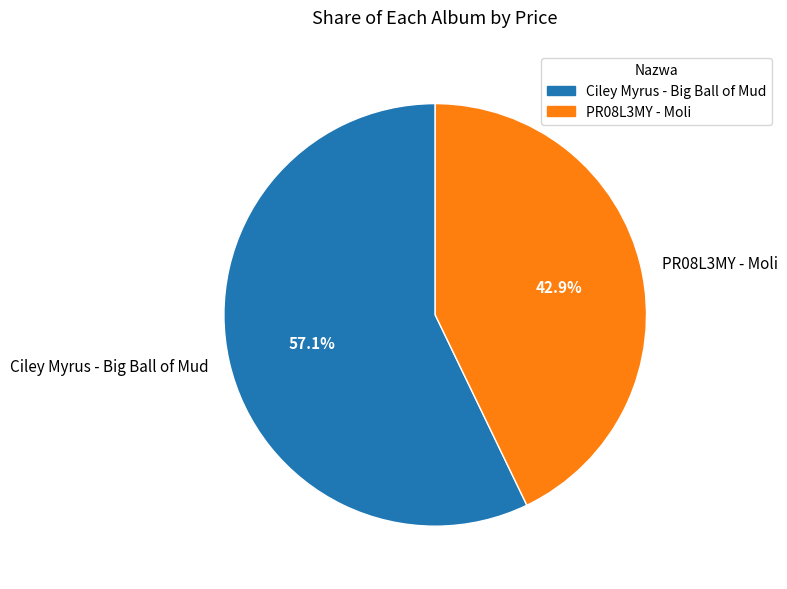

Between Ciley Myrus - Big Ball of Mud and PR08L3MY - Moli, which is larger?

Ciley Myrus - Big Ball of Mud